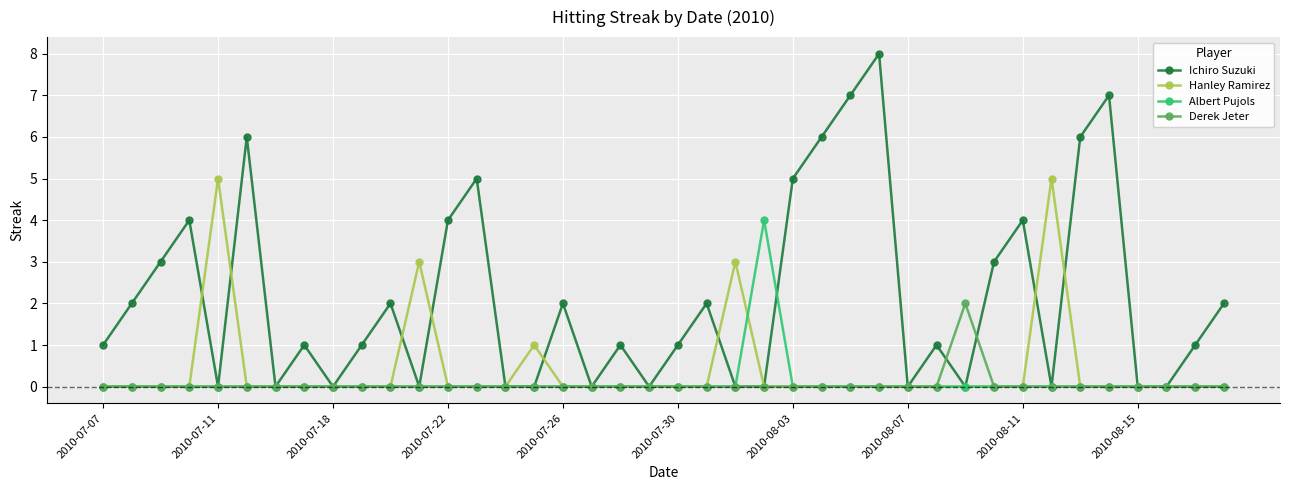

Which series has the largest total across all categories?

Ichiro Suzuki